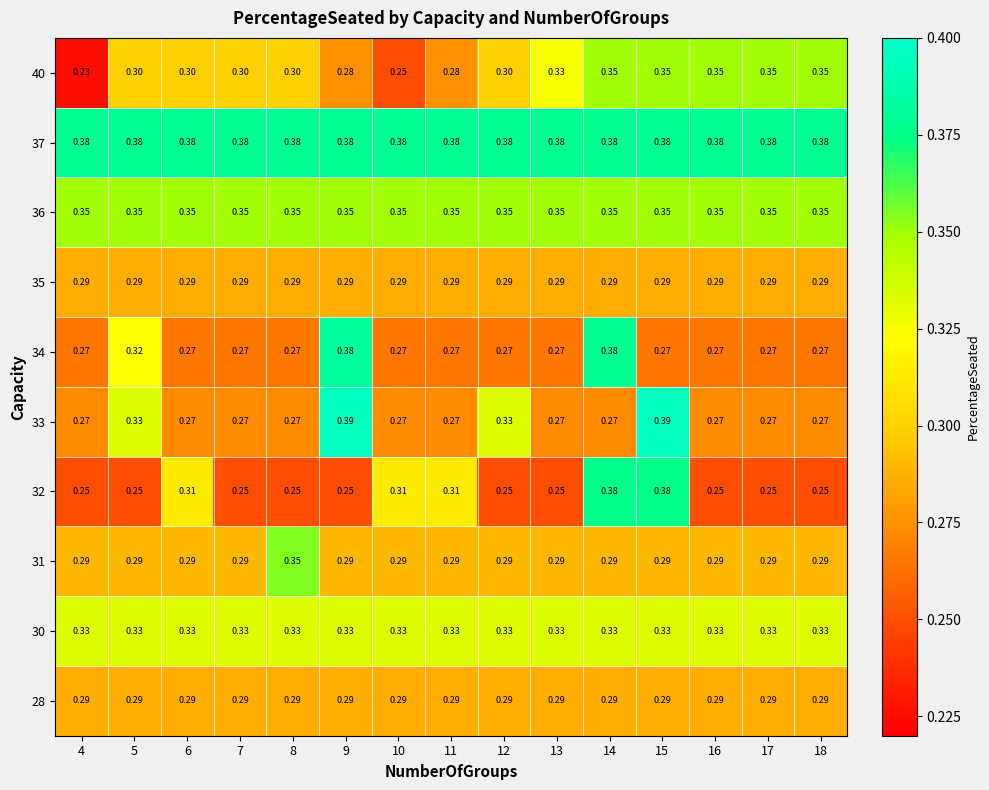

Is the value of 30 at 7 greater than the value of 31 at 16?

Yes